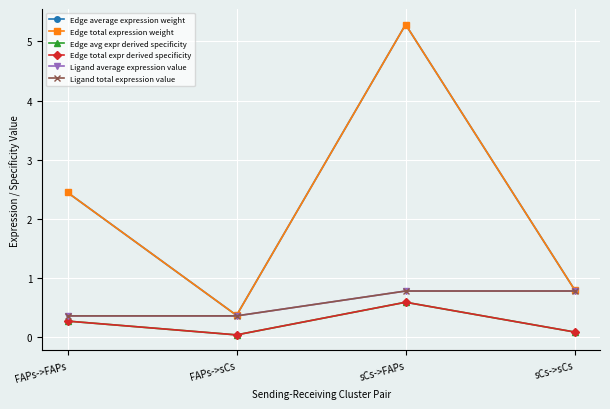

What is the sum of all Ligand total expression value values?

2.3